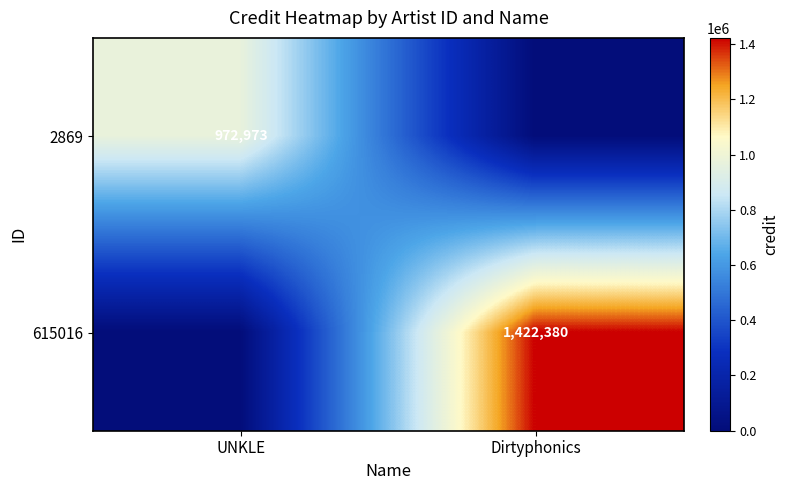

The 2869 series shows 356900 at UNKLE. True or false?

False